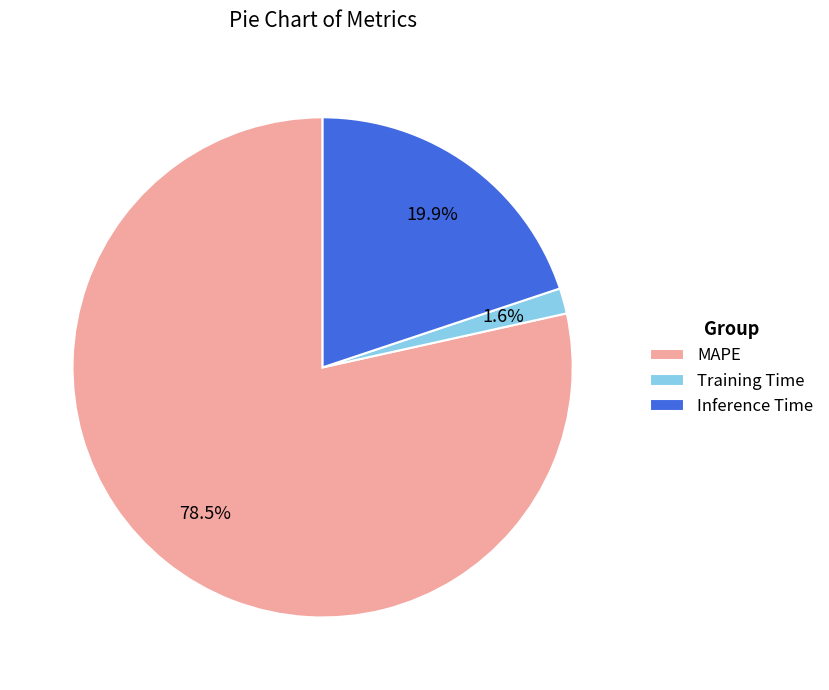

What is the smallest slice in the pie chart?

Training Time